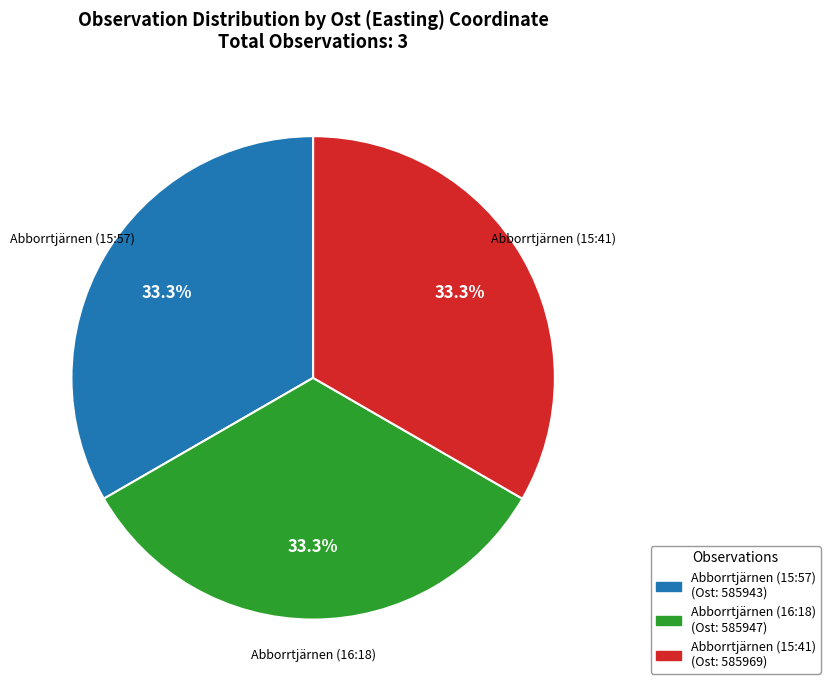

To the nearest percent, what portion does Abborrtjärnen (16:18) represent?

33%